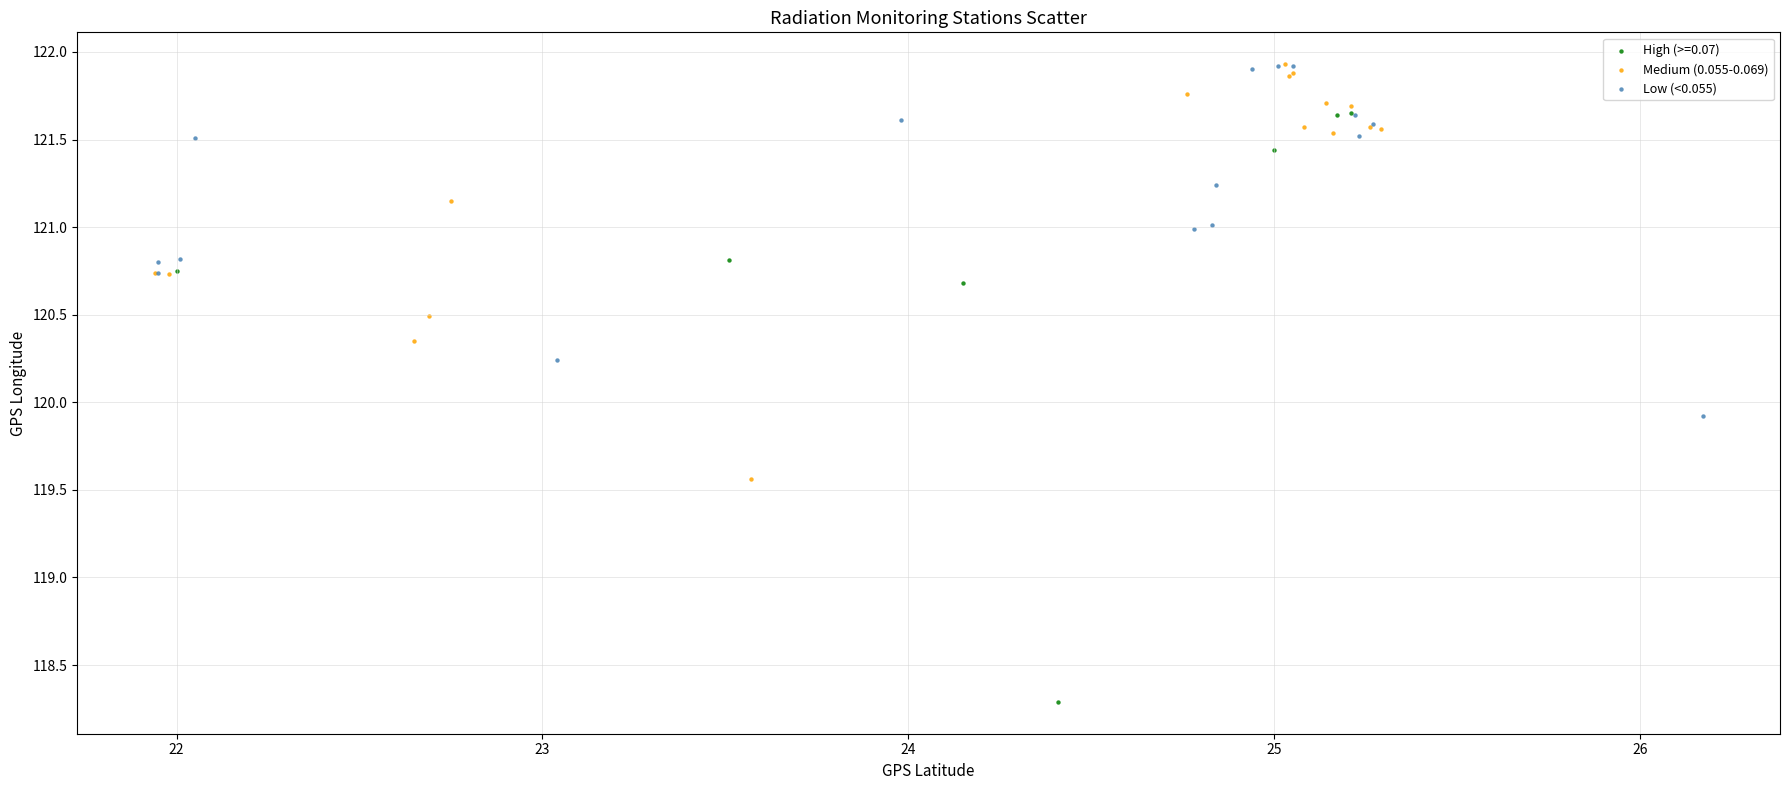

Which series has the widest spread of Y values?

High (>=0.07)